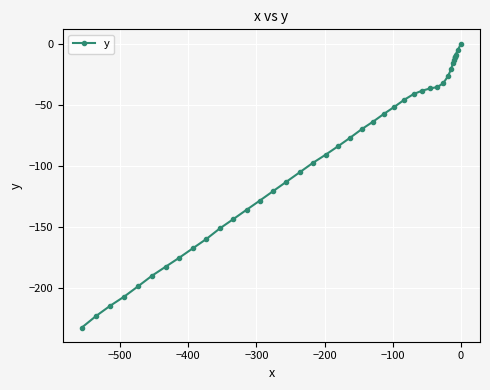

What is the difference between the maximum and minimum values?

232.3